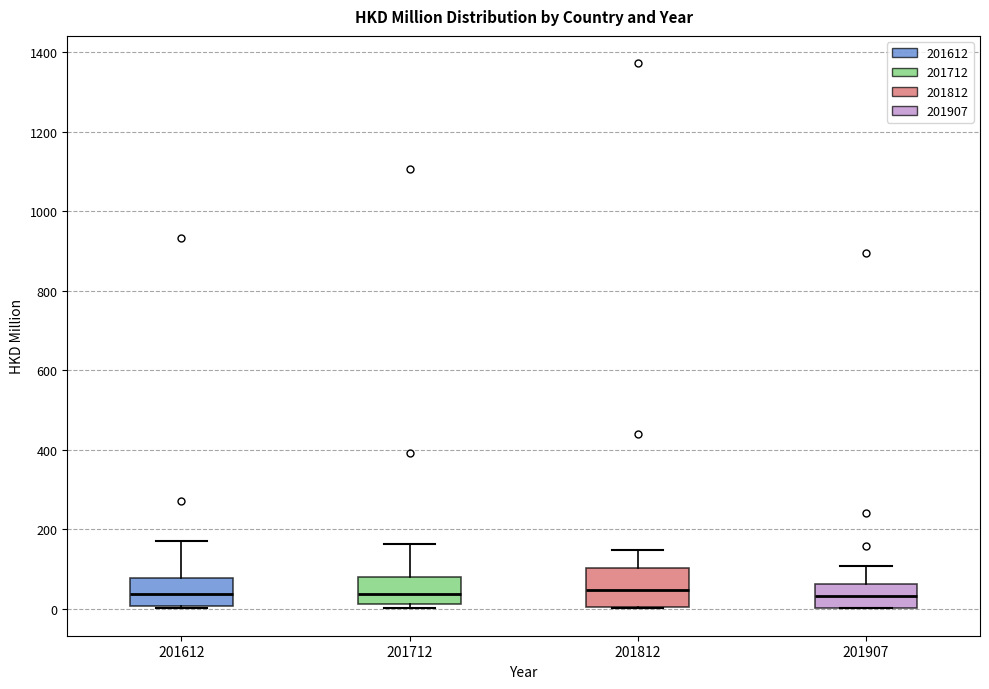

Reading left to right, transcribe this box plot: for each box, give where its median line is, the range the box spans, and where its two whiskers end, as read against the y-axis. The values are not printed on the chart, so give them approximately, as read against the axis.

201612: median 40, box 0 to 80, whiskers 0 to 160
201712: median 40, box 20 to 80, whiskers 0 to 160
201812: median 40, box 0 to 100, whiskers 0 to 140
201907: median 40, box 0 to 60, whiskers 0 to 100